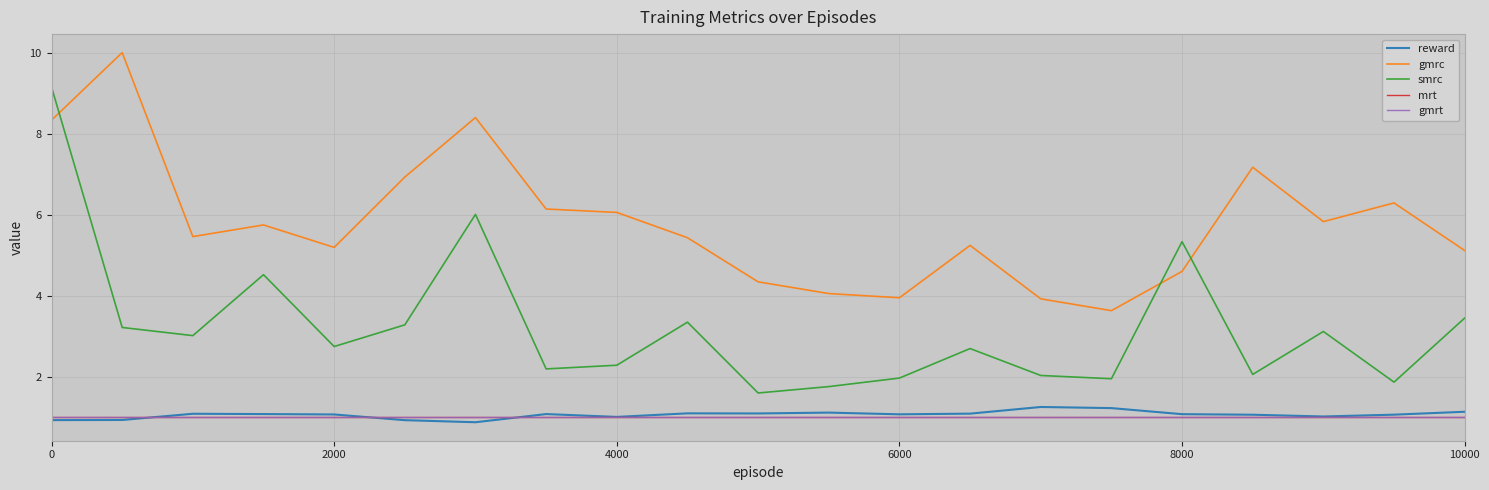

What is the minimum value shown in the chart?

0.9